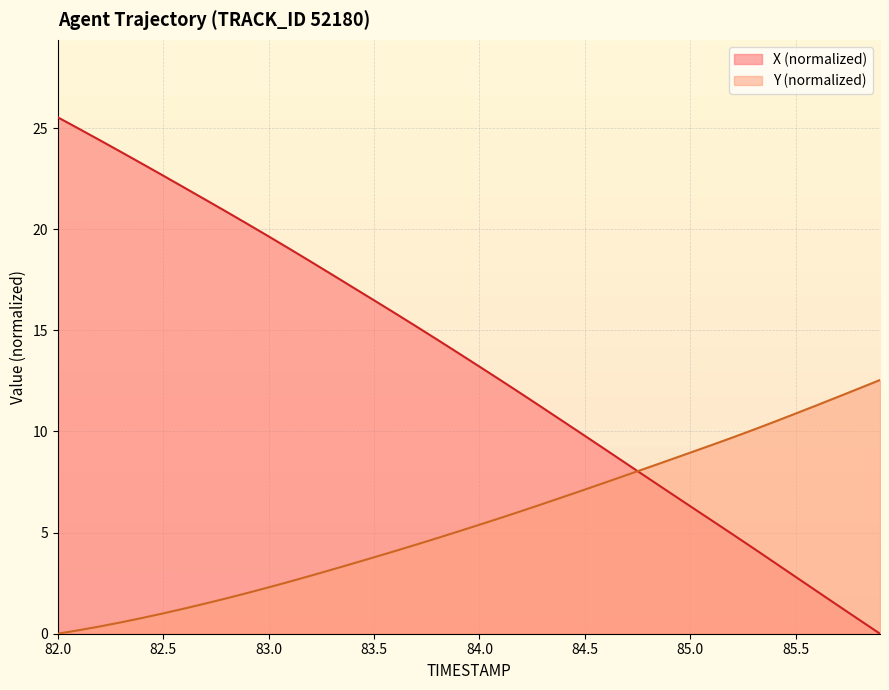

How many lines are shown in the chart?

2